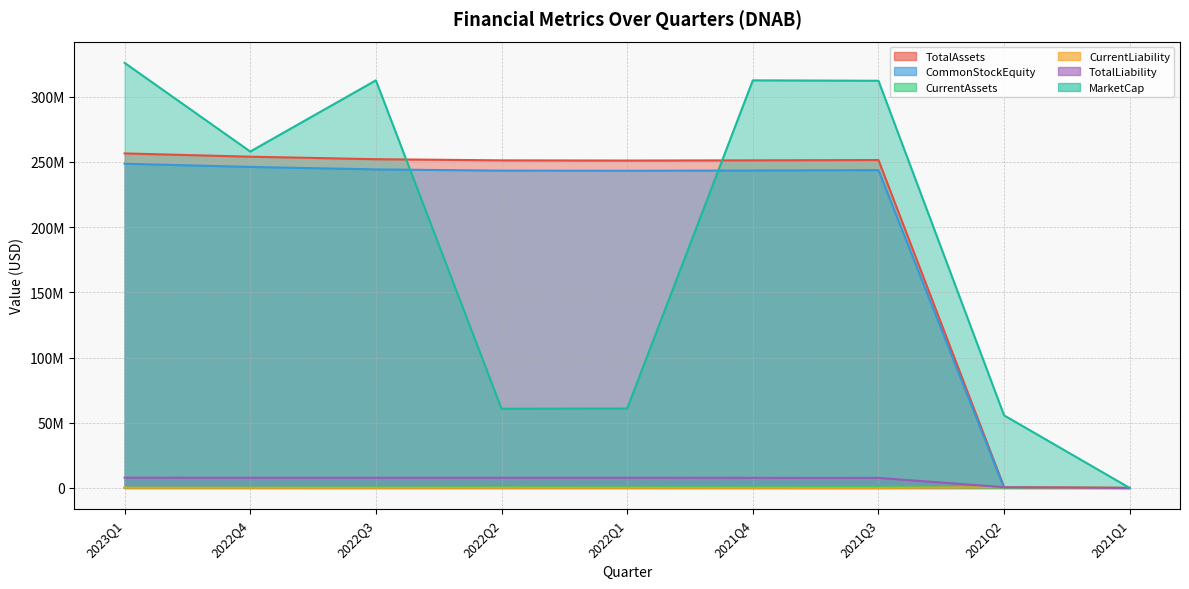

Which series has the largest range (max minus min)?

MarketCap